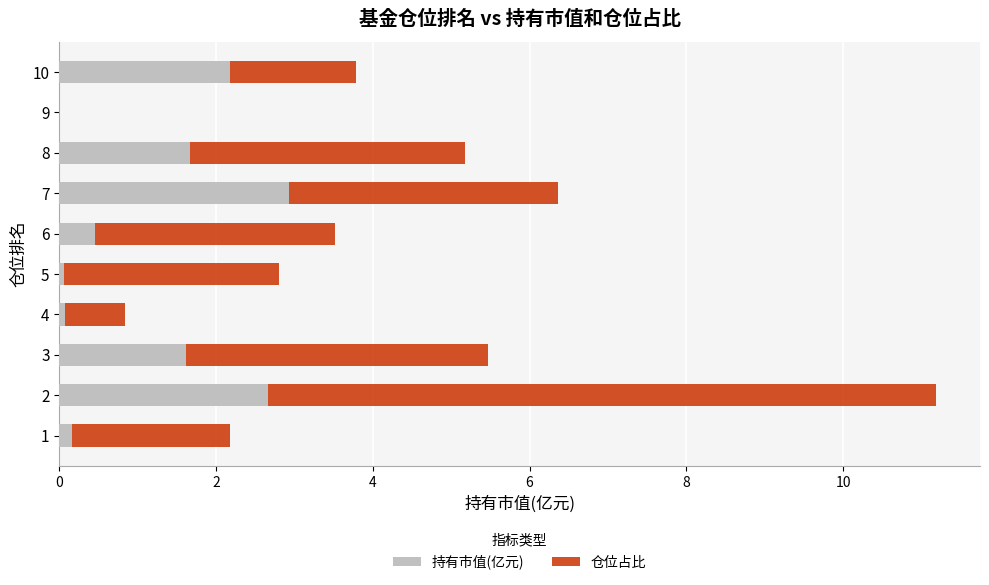

What is the sum of all 持有市值(亿元) values?

11.8